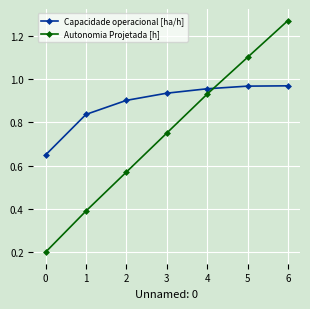

What is the sum of all Capacidade operacional [ha/h] values?

6.2